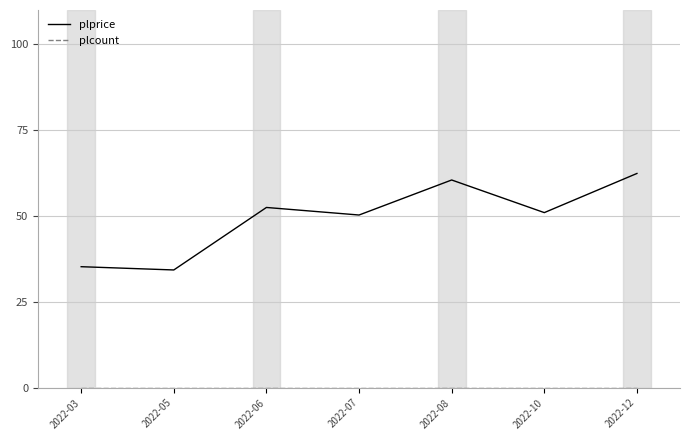

How many lines are shown in the chart?

2